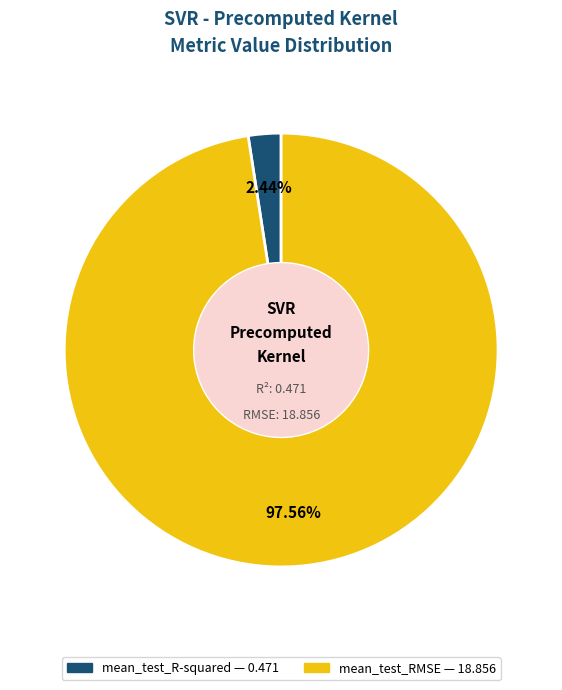

How many slices are in this pie chart?

2